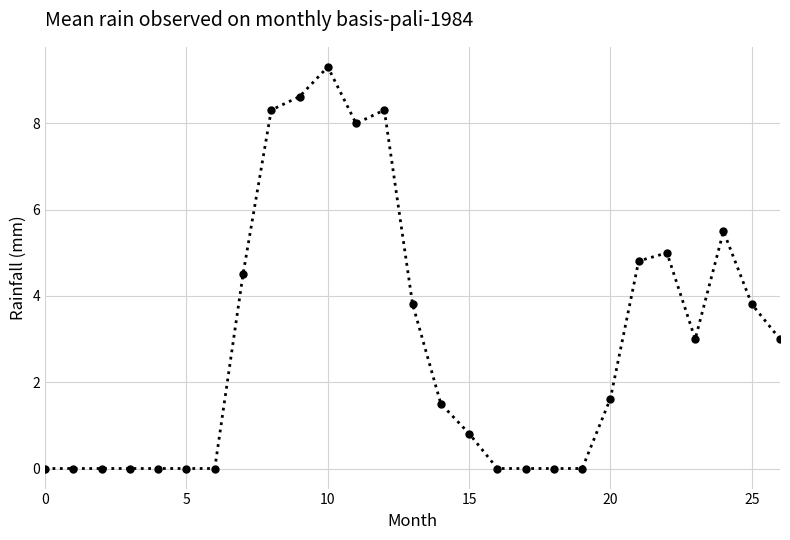

Does the chart display data point markers on the line(s)?

Yes